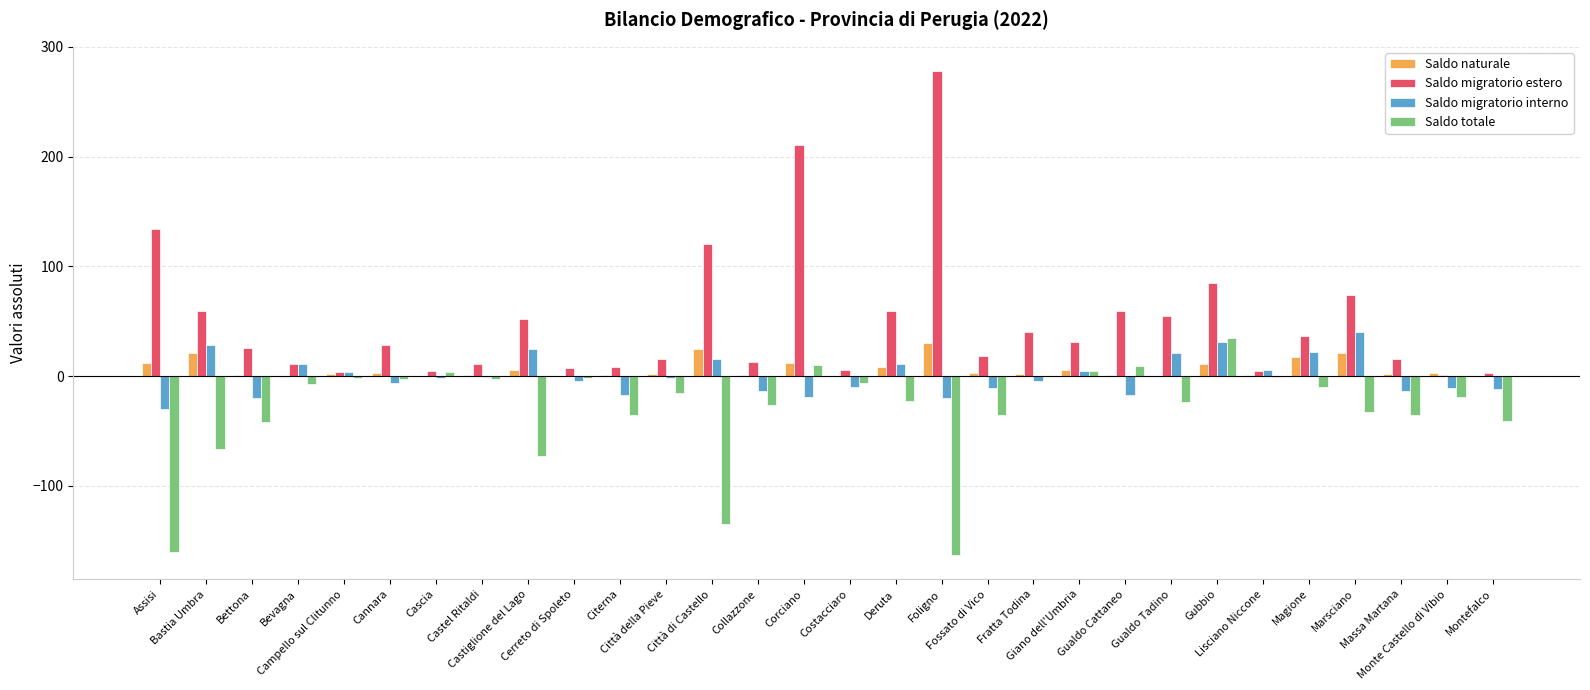

How many groups of bars are there?

30